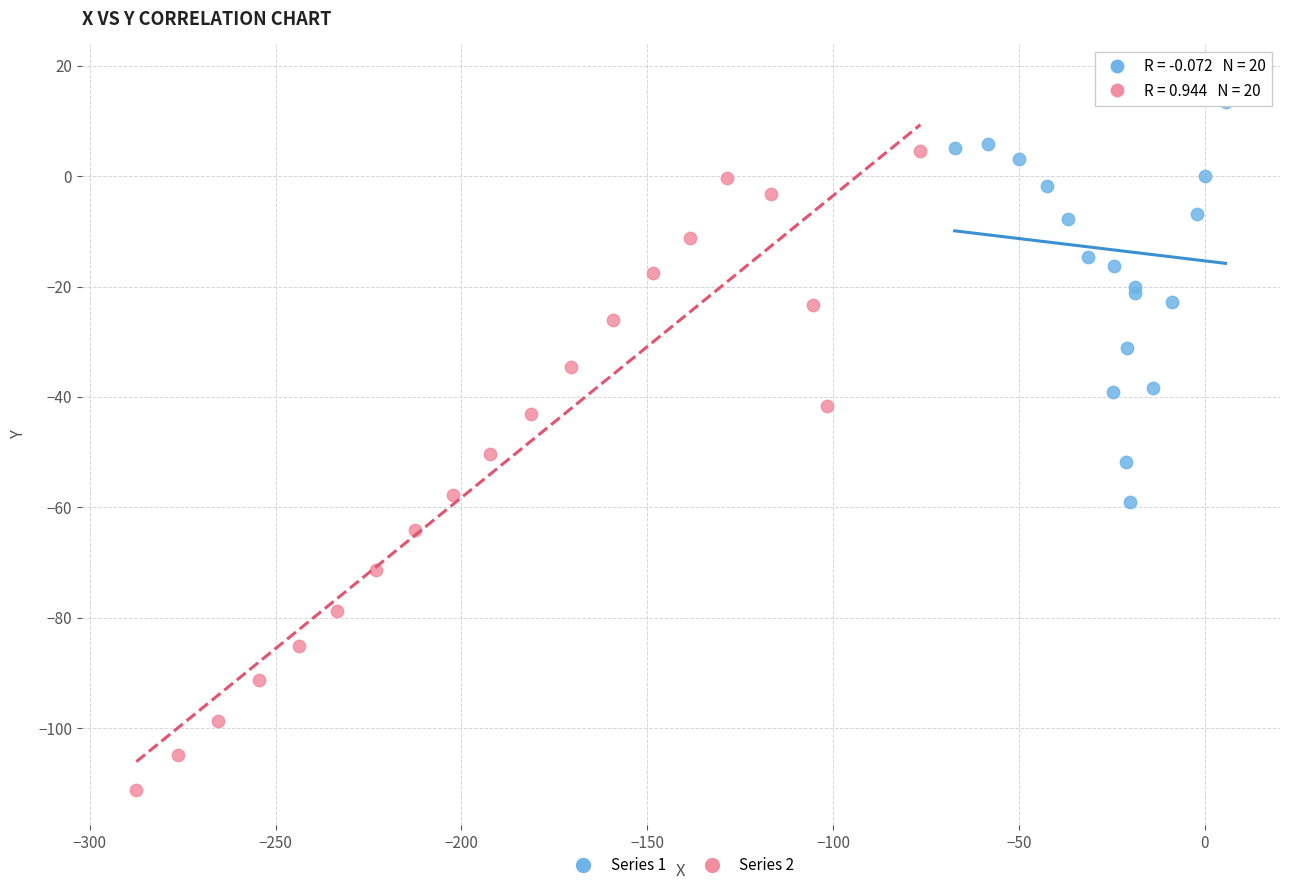

Which series reaches the minimum Y coordinate?

Series 2